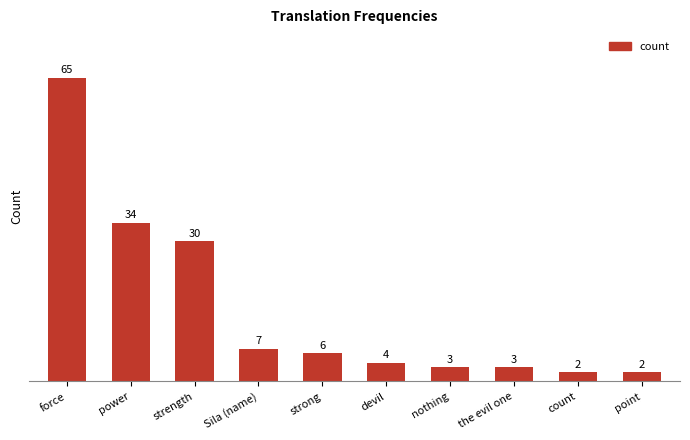

The value at power is 34. True or false?

True